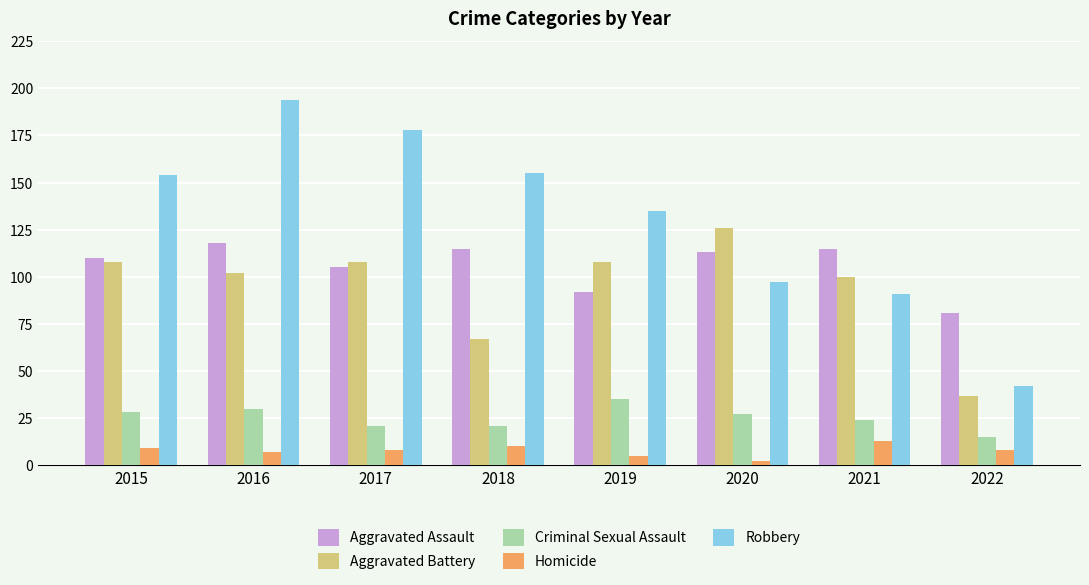

How many groups of bars are there?

8